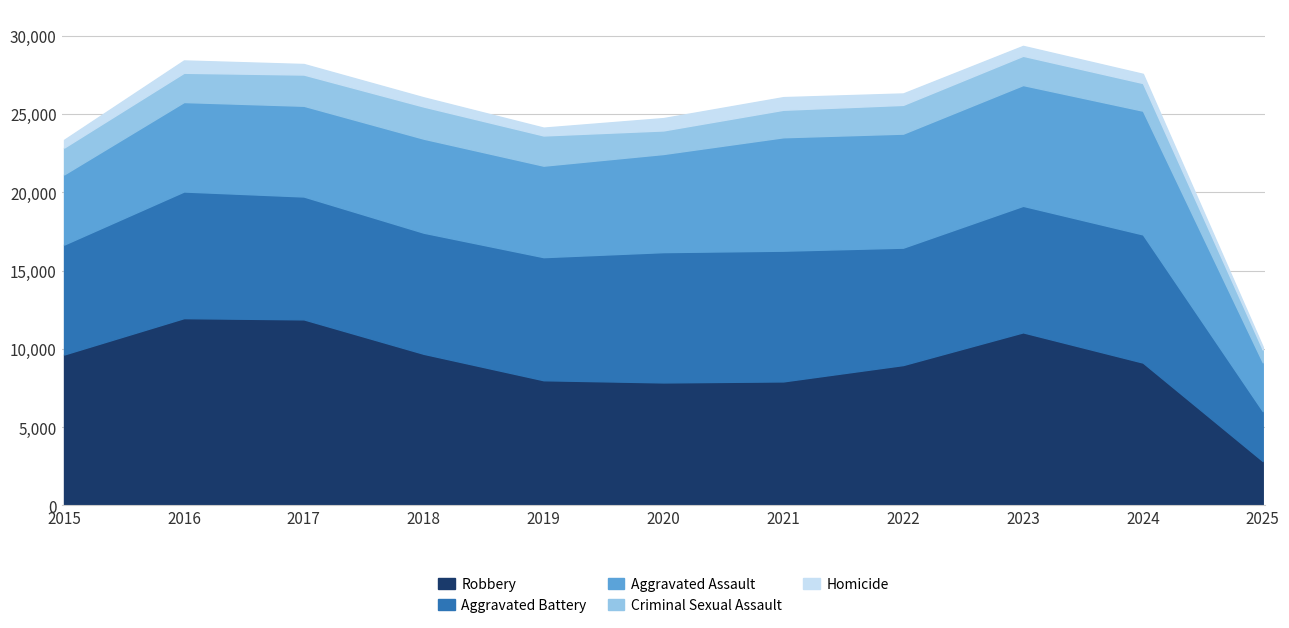

Where is the first local maximum for Aggravated Assault?

2018